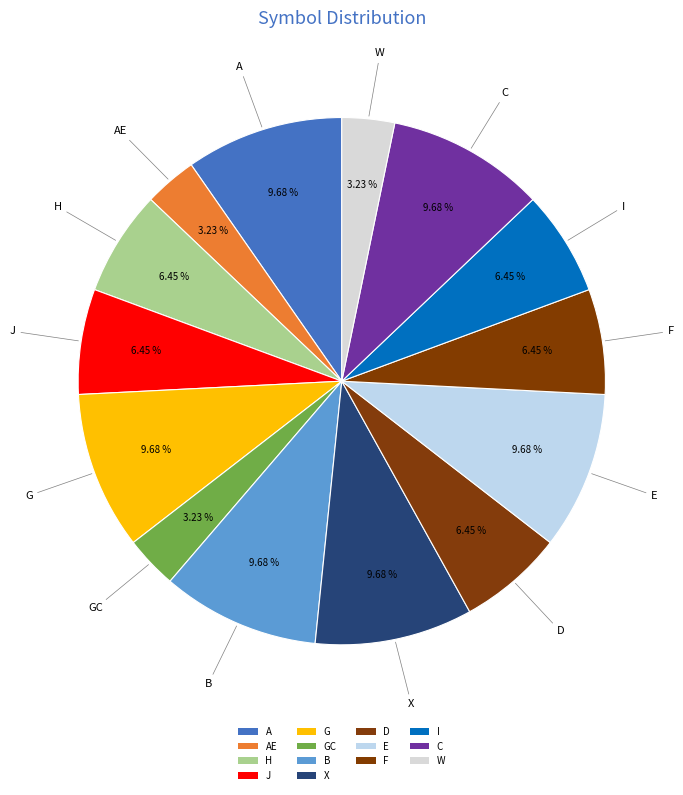

Count the number of slices in the pie.

14